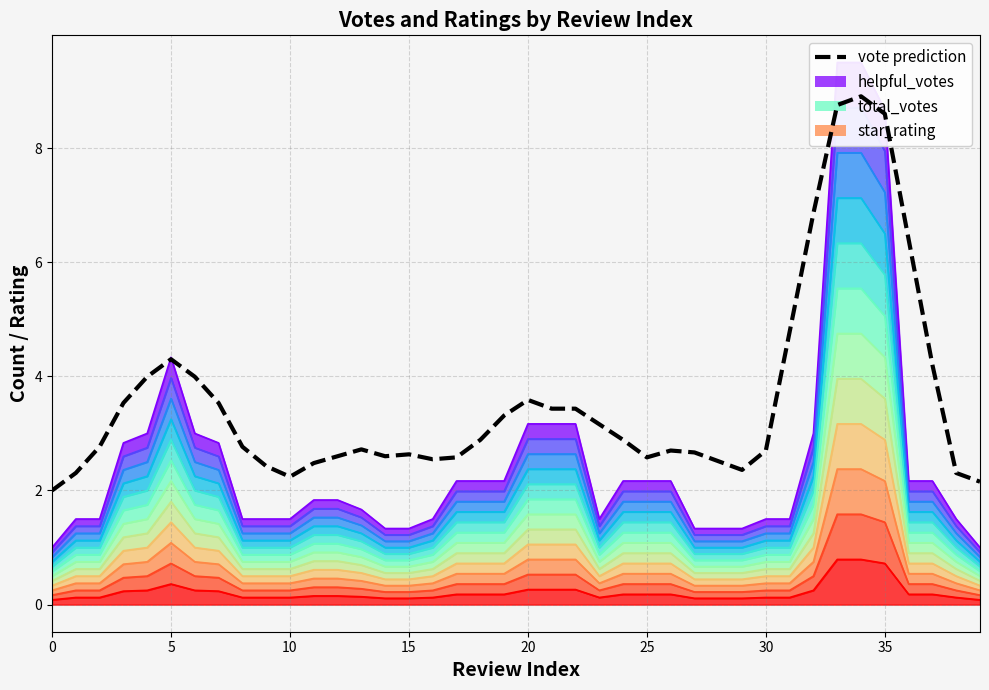

True or false: the data has more than 2 interior local peaks.

True